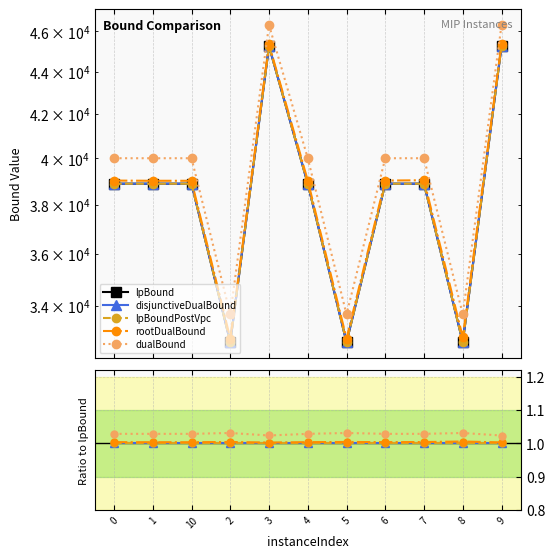

True or false: lpBoundPostVpc and disjunctiveDualBound cross at least once.

False